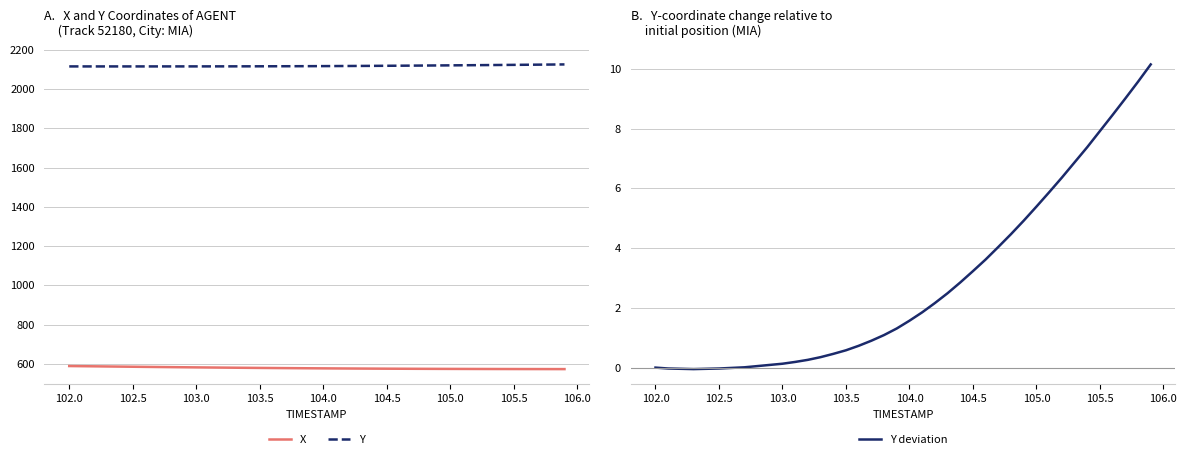

True or false: Y deviation has a value of 1.2 at 23.

False